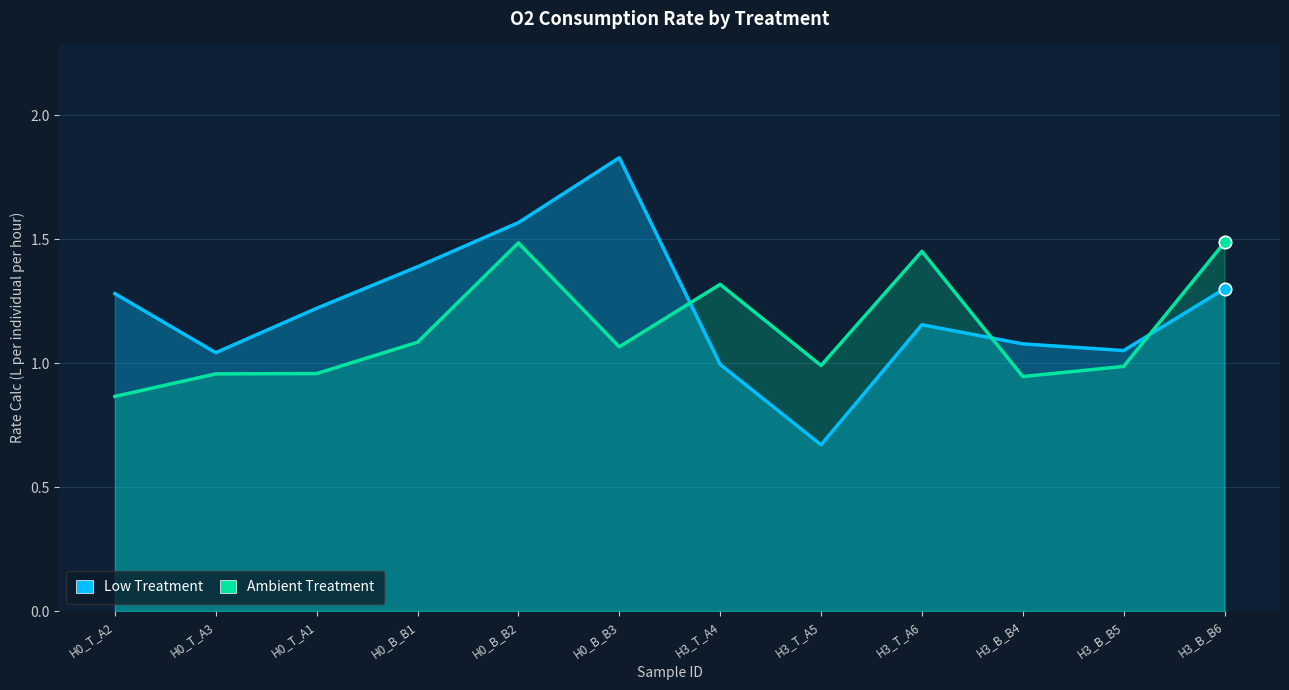

What are all the series names shown in the legend?

Low Treatment, Ambient Treatment